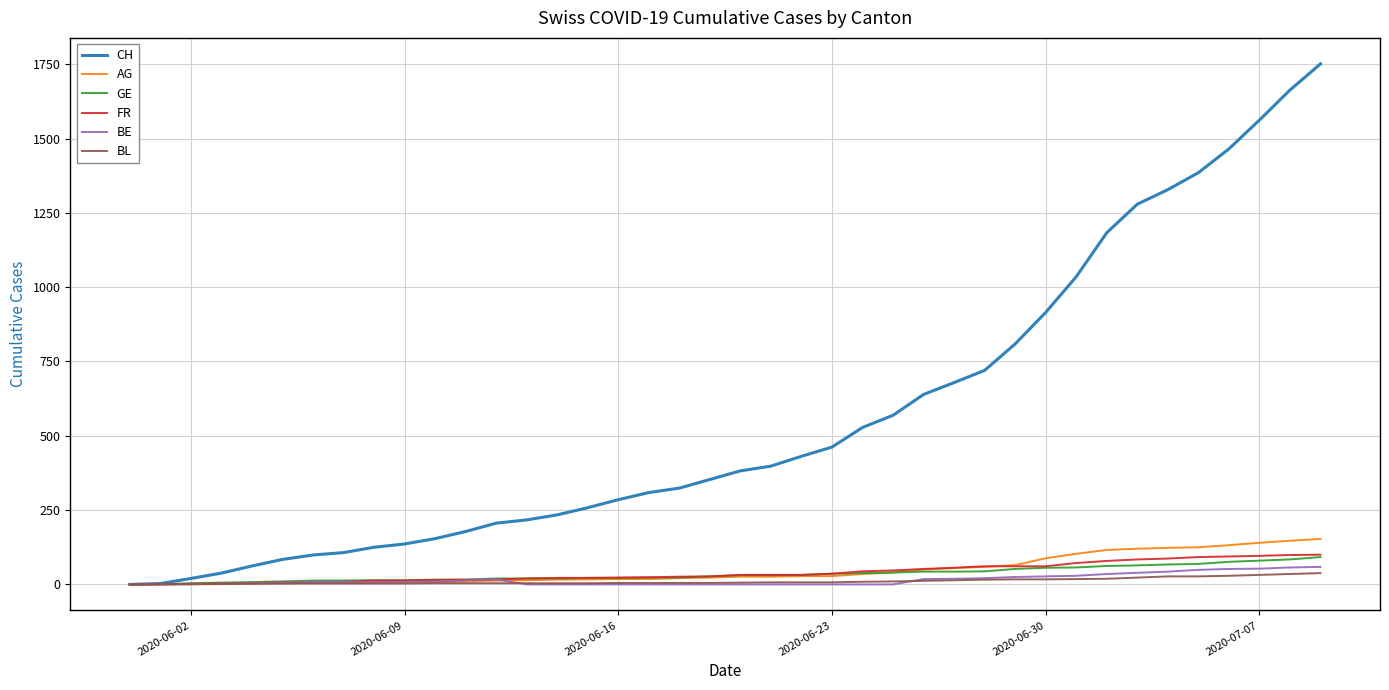

Which series has the largest total across all categories?

CH